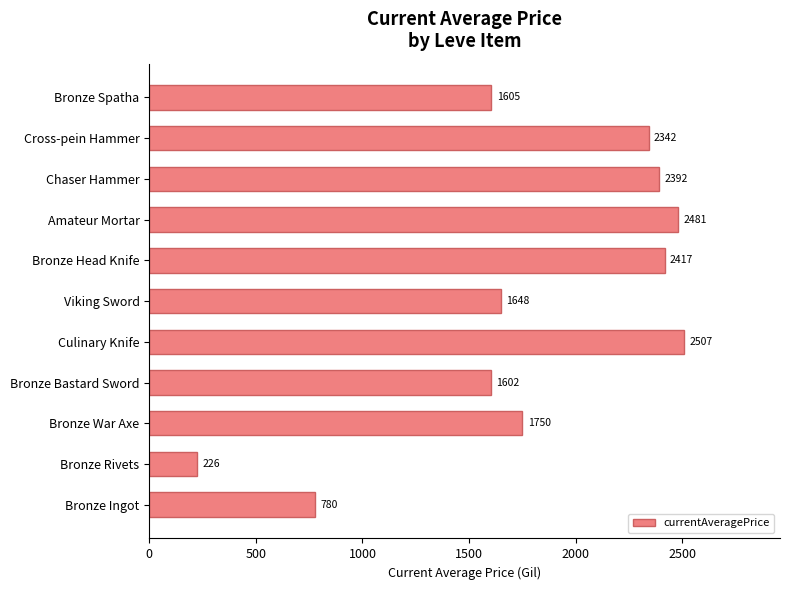

What is the change in value from Bronze Bastard Sword to Bronze Spatha?

+3.0